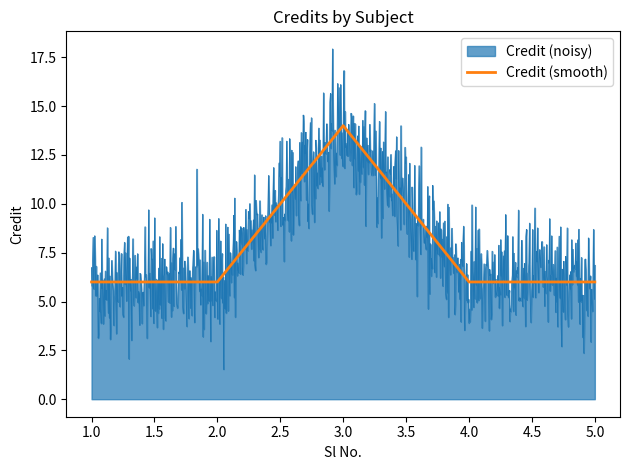

How many values are between 6 and 7?

4